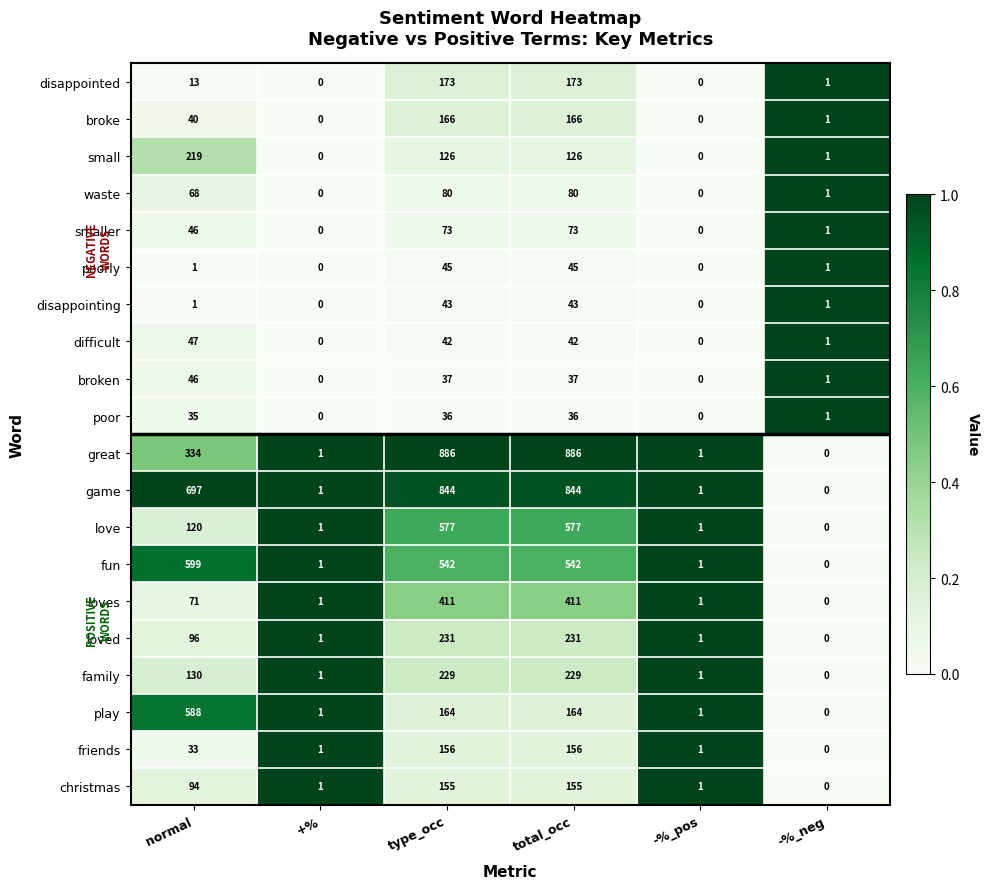

What is the highest value of the love series?

577